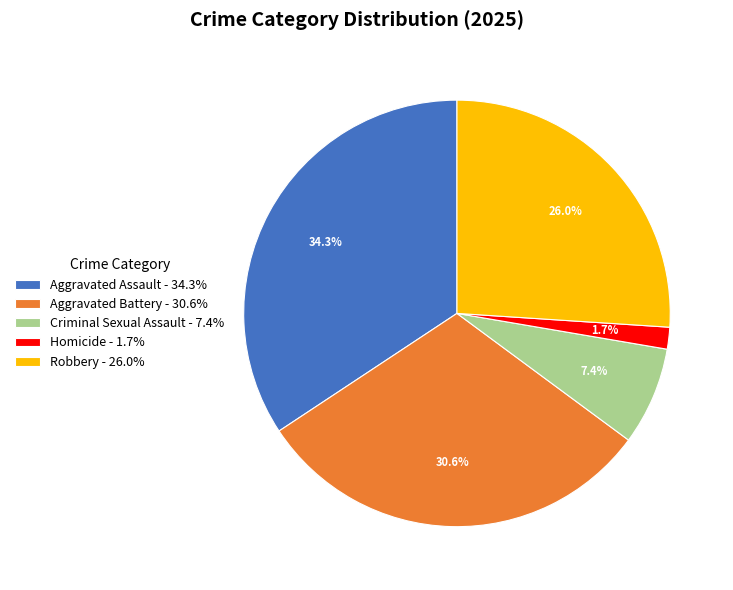

What is the ratio of the value at Aggravated Assault - 34.3% to the value at Aggravated Battery - 30.6%?

1.1